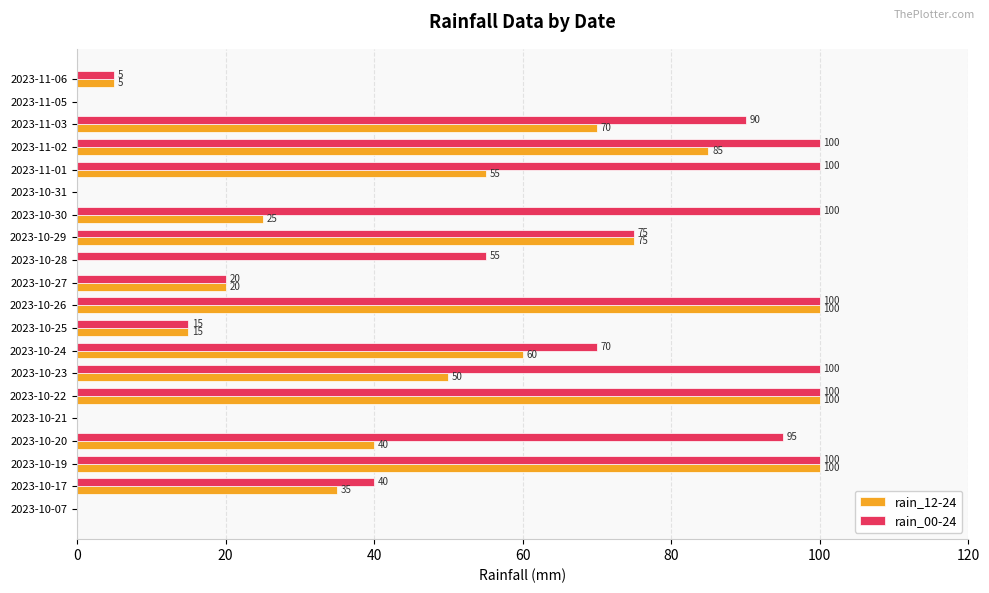

Which series has the largest total across all categories?

rain_00-24